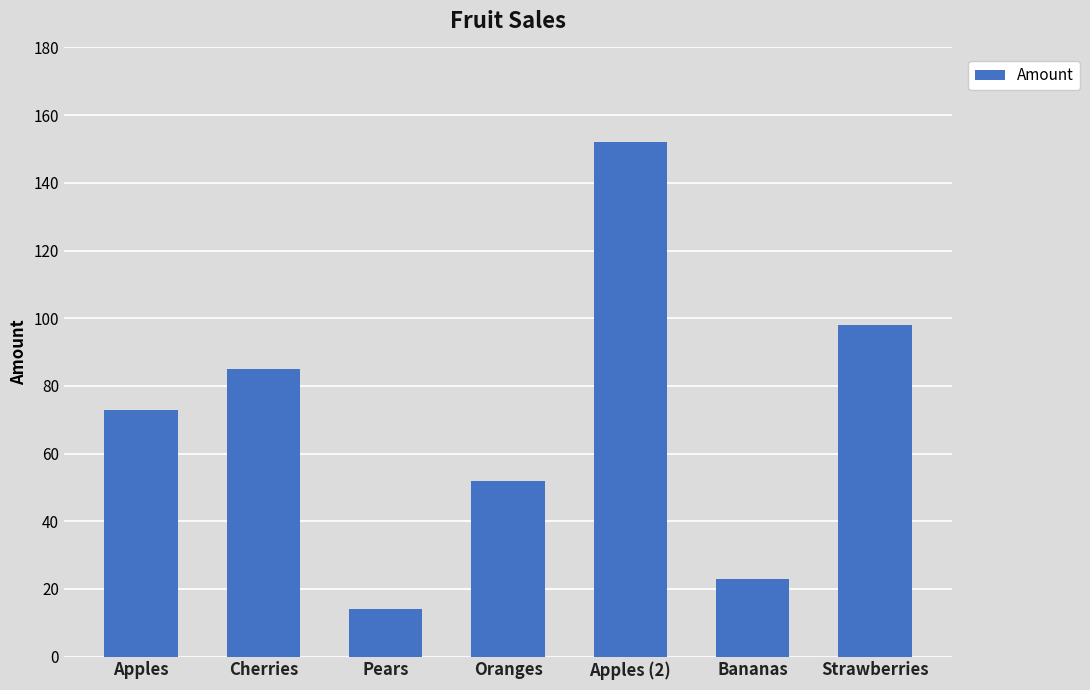

Rank the categories by value from lowest to highest.

Pears, Bananas, Oranges, Apples, Cherries, Strawberries, Apples (2)